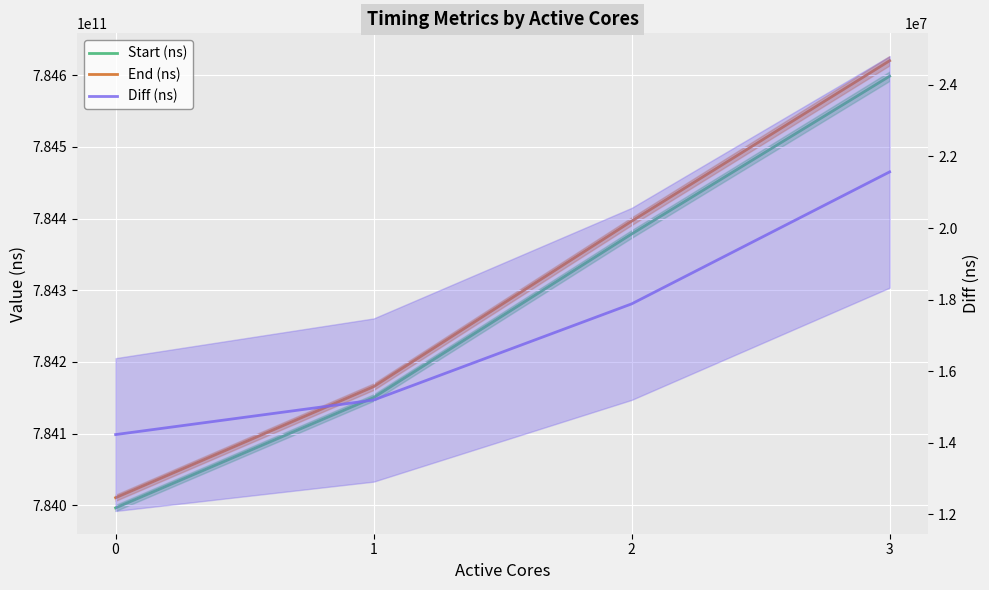

What is the difference between the maximum and minimum values in the Diff (ns) series?

7337923